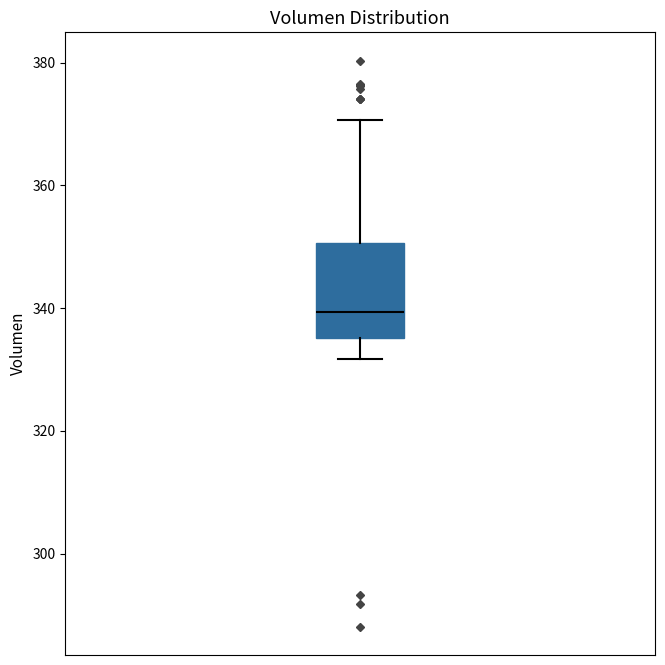

Where does the lower whisker of the box end on the y-axis? The values are not printed on the chart, so give them approximately, as read against the axis.

332